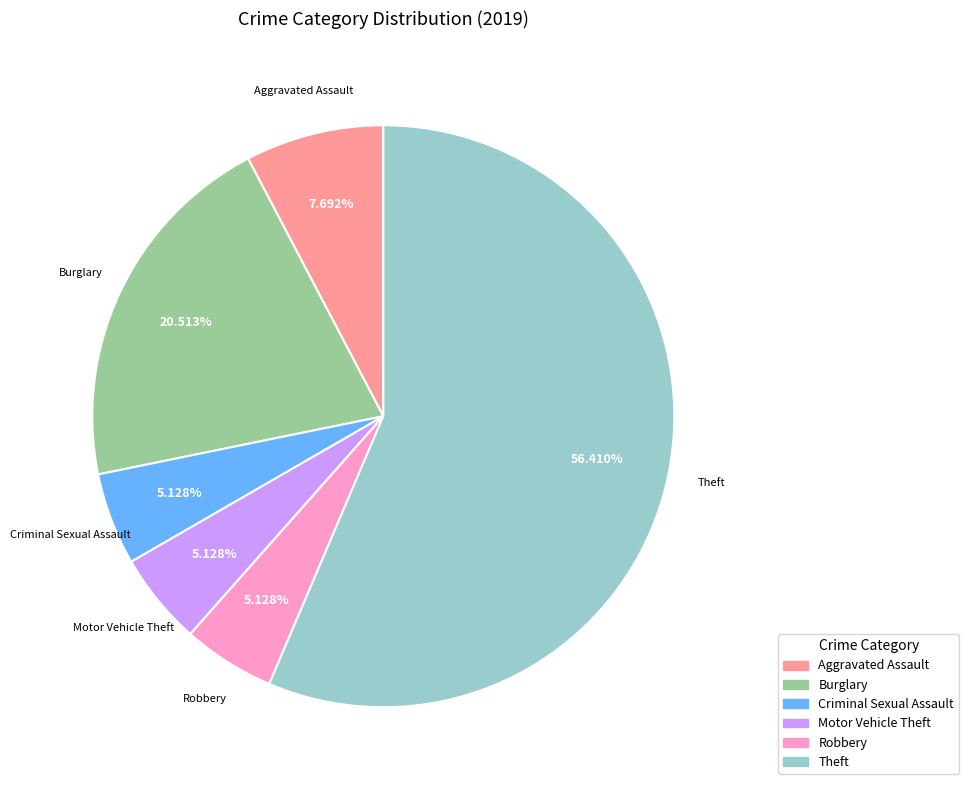

Is there a majority slice in this chart?

Yes